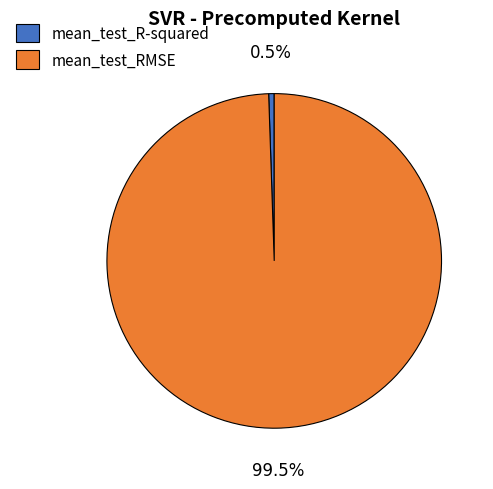

Is there a majority slice in this chart?

Yes